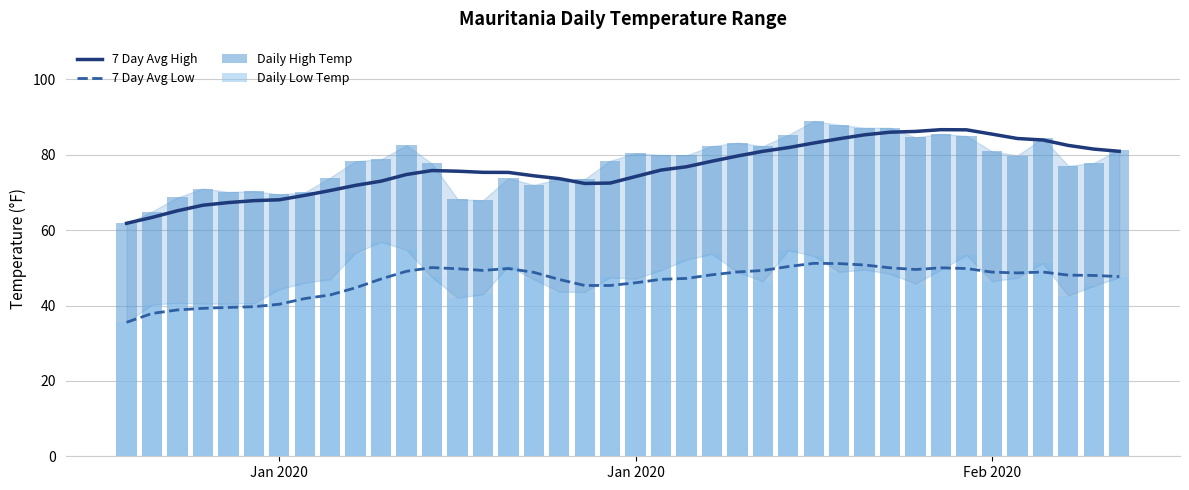

What are all the series names shown in the legend?

7 Day Avg High, 7 Day Avg Low, Daily High Temp, Daily Low Temp